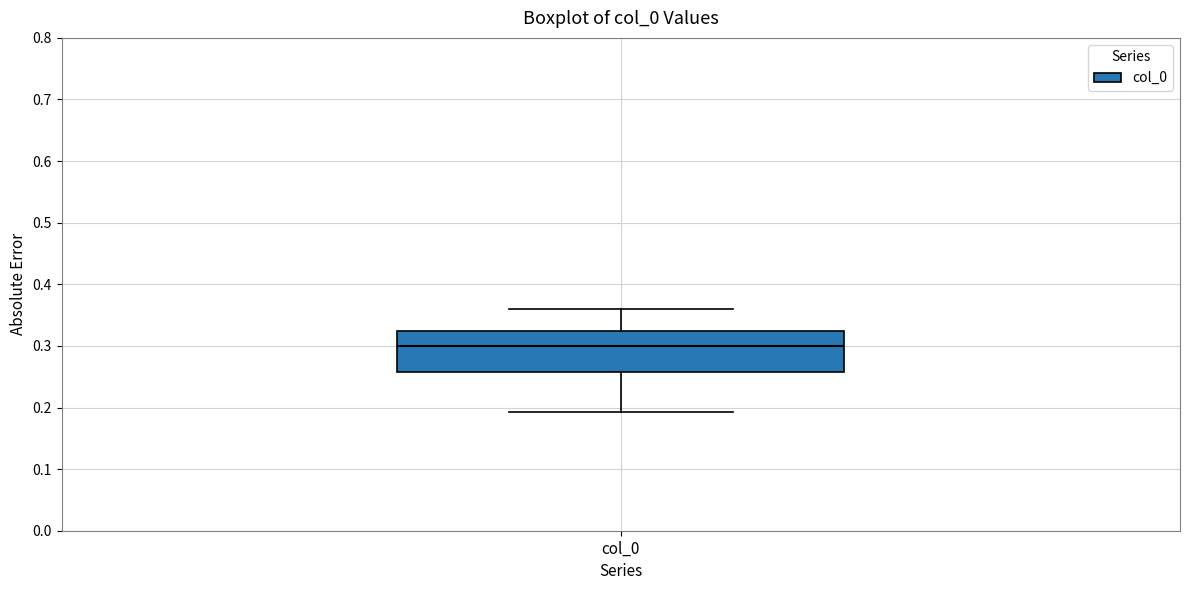

Read this box plot against the y-axis: the position of the median line, the range covered by the box, and the ends of both whiskers. The values are not printed on the chart, so give them approximately, as read against the axis.

median 0.30, box 0.26 to 0.32, whiskers 0.19 to 0.36